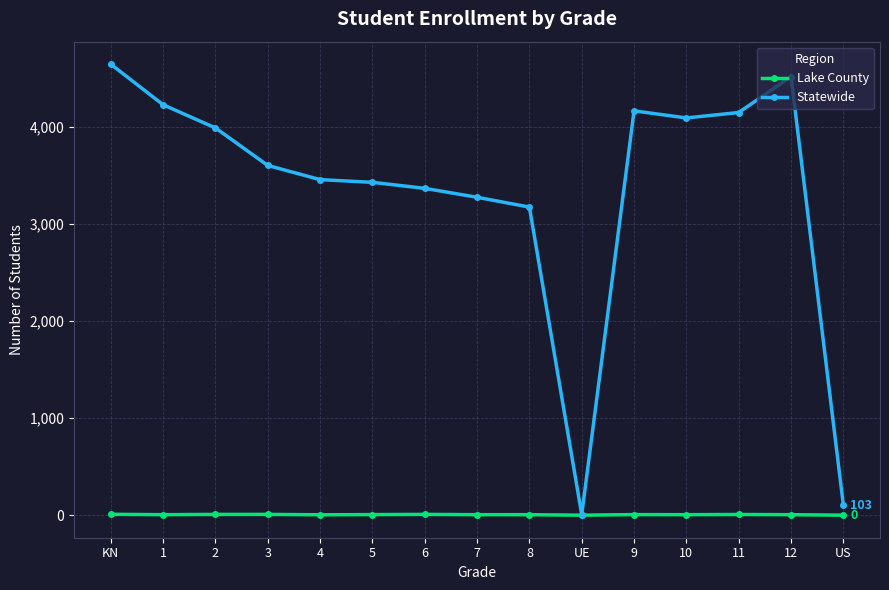

What is the label of the 6th point from the right?

UE